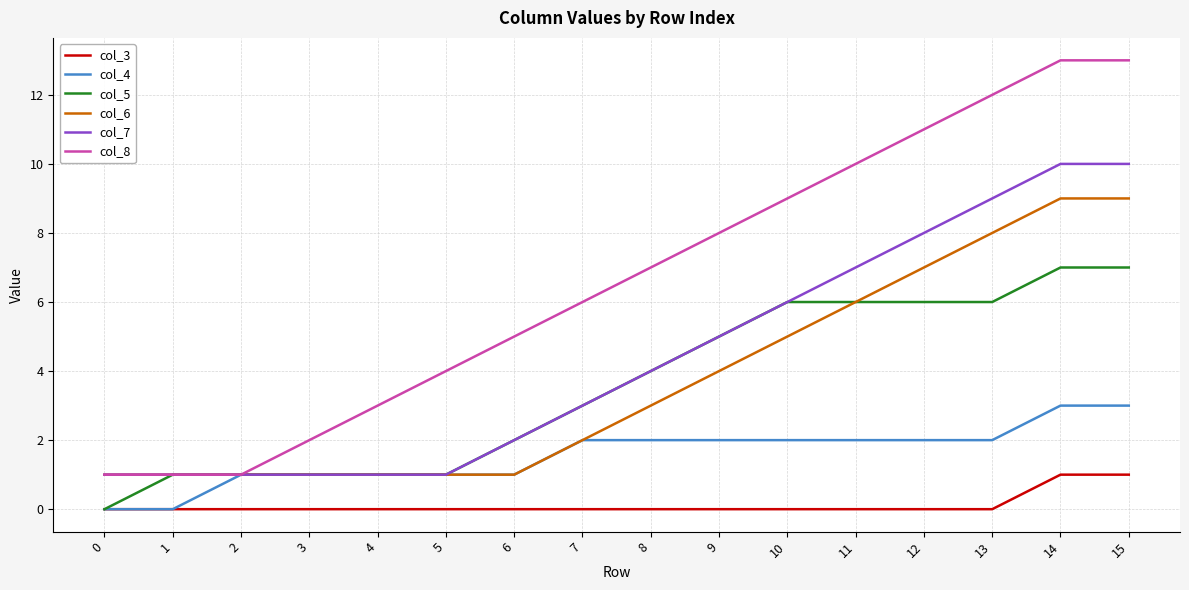

Count the number of categories in the chart.

16